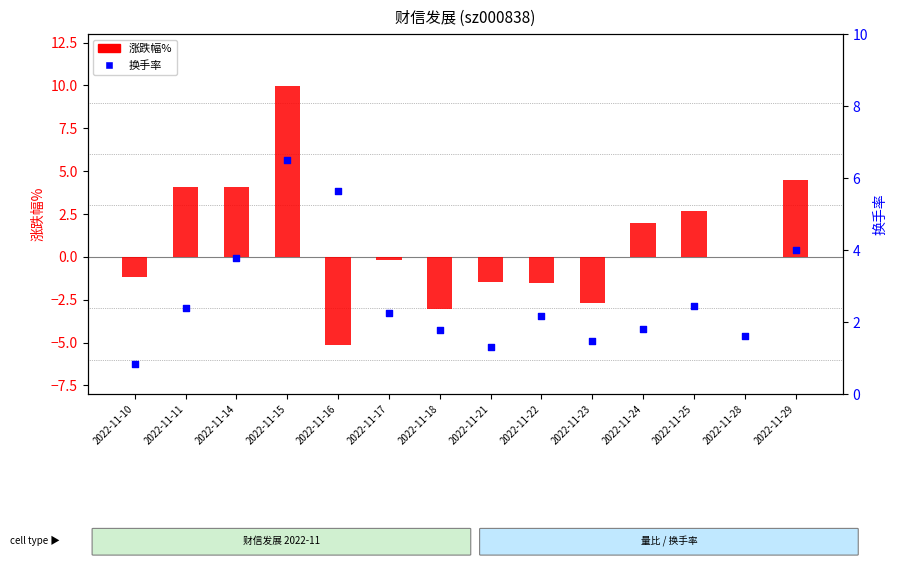

Is the value of 涨跌幅% at 2022-11-17 greater than the value of 换手率 at 2022-11-28?

No